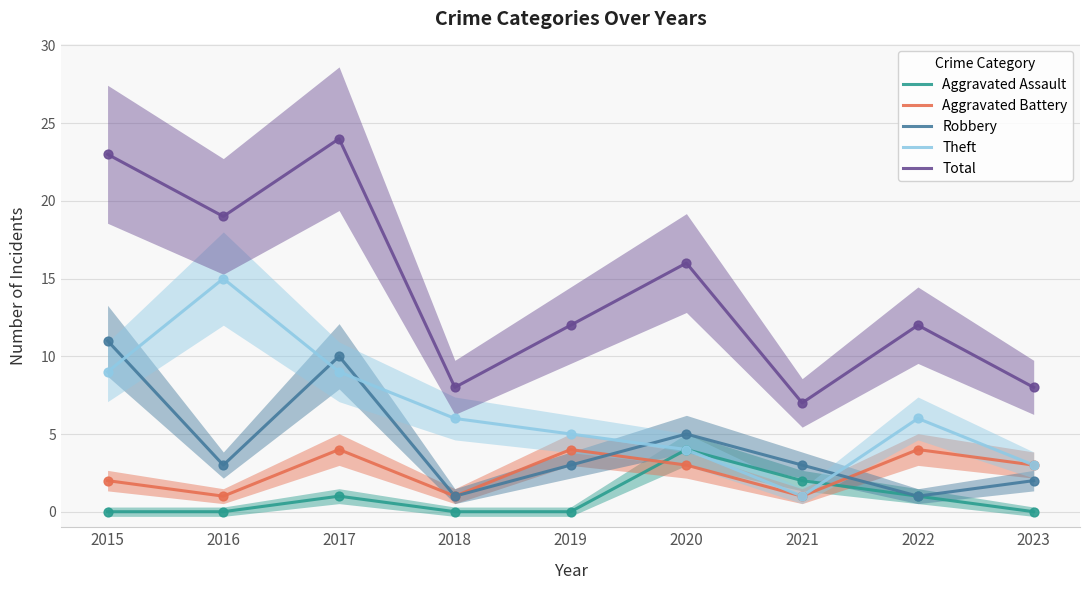

Which series reaches the minimum Y coordinate?

Aggravated Assault